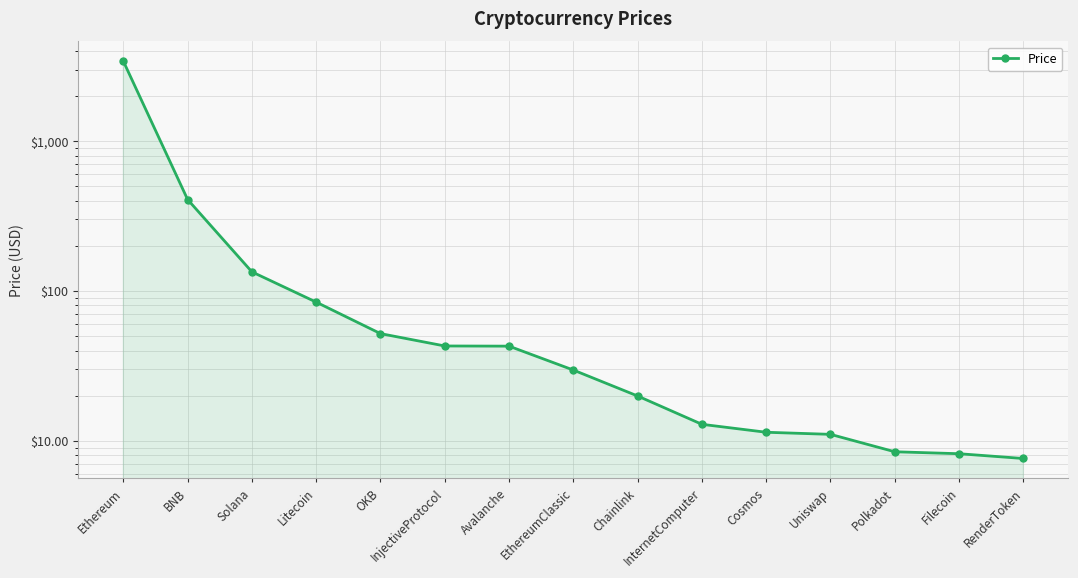

Rank the categories by value from highest to lowest.

Ethereum, BNB, Solana, Litecoin, OKB, InjectiveProtocol, Avalanche, EthereumClassic, Chainlink, InternetComputer, Cosmos, Uniswap, Polkadot, Filecoin, RenderToken